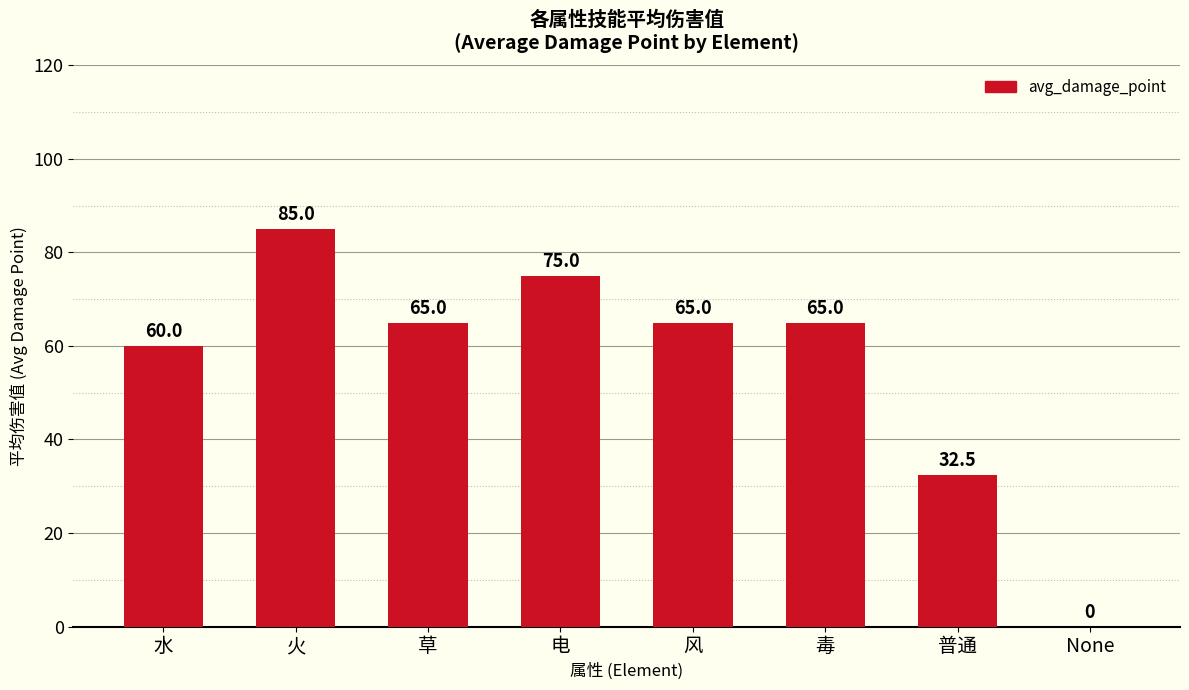

What is the greatest value displayed?

85.0